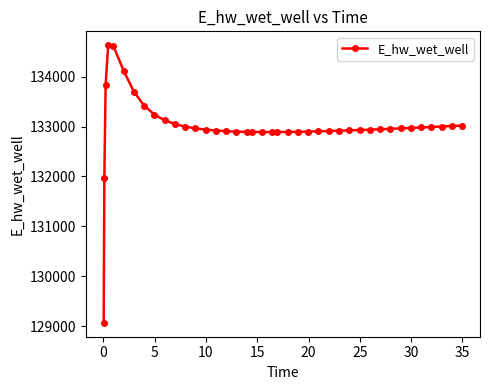

What is the smallest value displayed?

129070.3